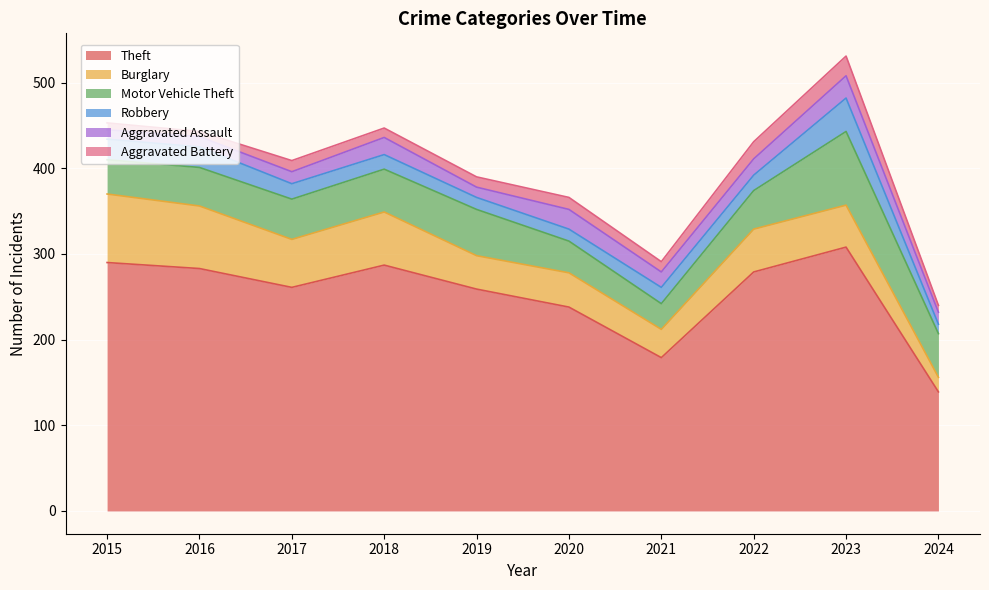

Rank the series by their maximum value, from highest to lowest.

Theft, Motor Vehicle Theft, Burglary, Robbery, Aggravated Assault, Aggravated Battery